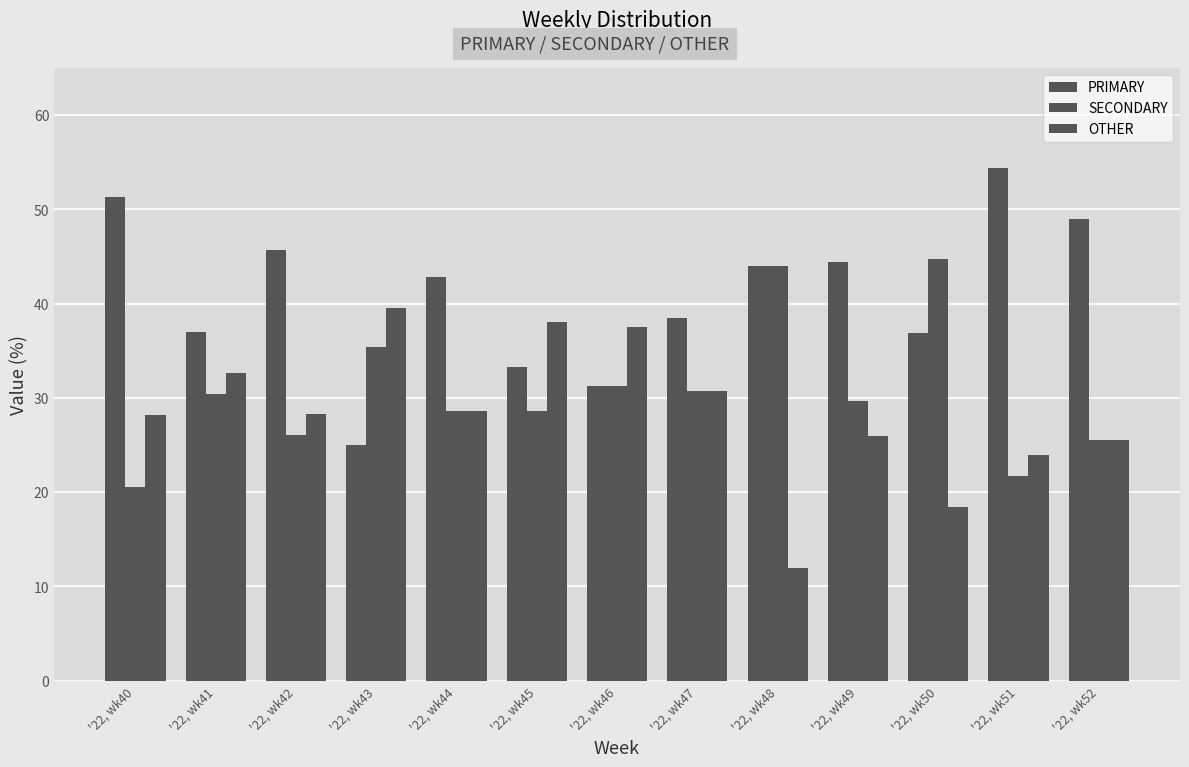

Reading left to right, transcribe all the data shown in this chart.

PRIMARY: 51.3	37.0	45.7	25.0	42.9	33.3	31.2	38.5	44.0	44.4	36.8	54.3	48.9
SECONDARY: 20.5	30.4	26.1	35.4	28.6	28.6	31.2	30.8	44.0	29.6	44.7	21.7	25.5
OTHER: 28.2	32.6	28.3	39.6	28.6	38.1	37.5	30.8	12.0	25.9	18.4	23.9	25.5